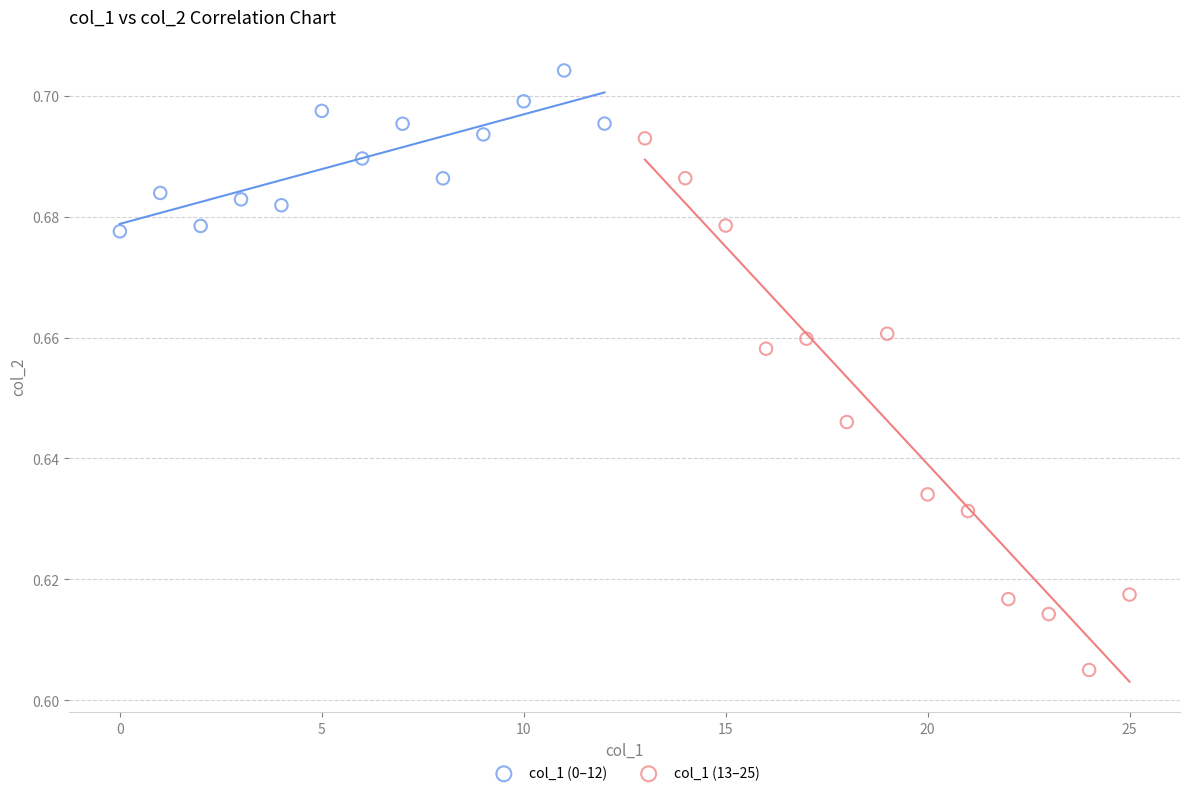

Which series reaches the maximum Y coordinate?

col_1 (0–12)